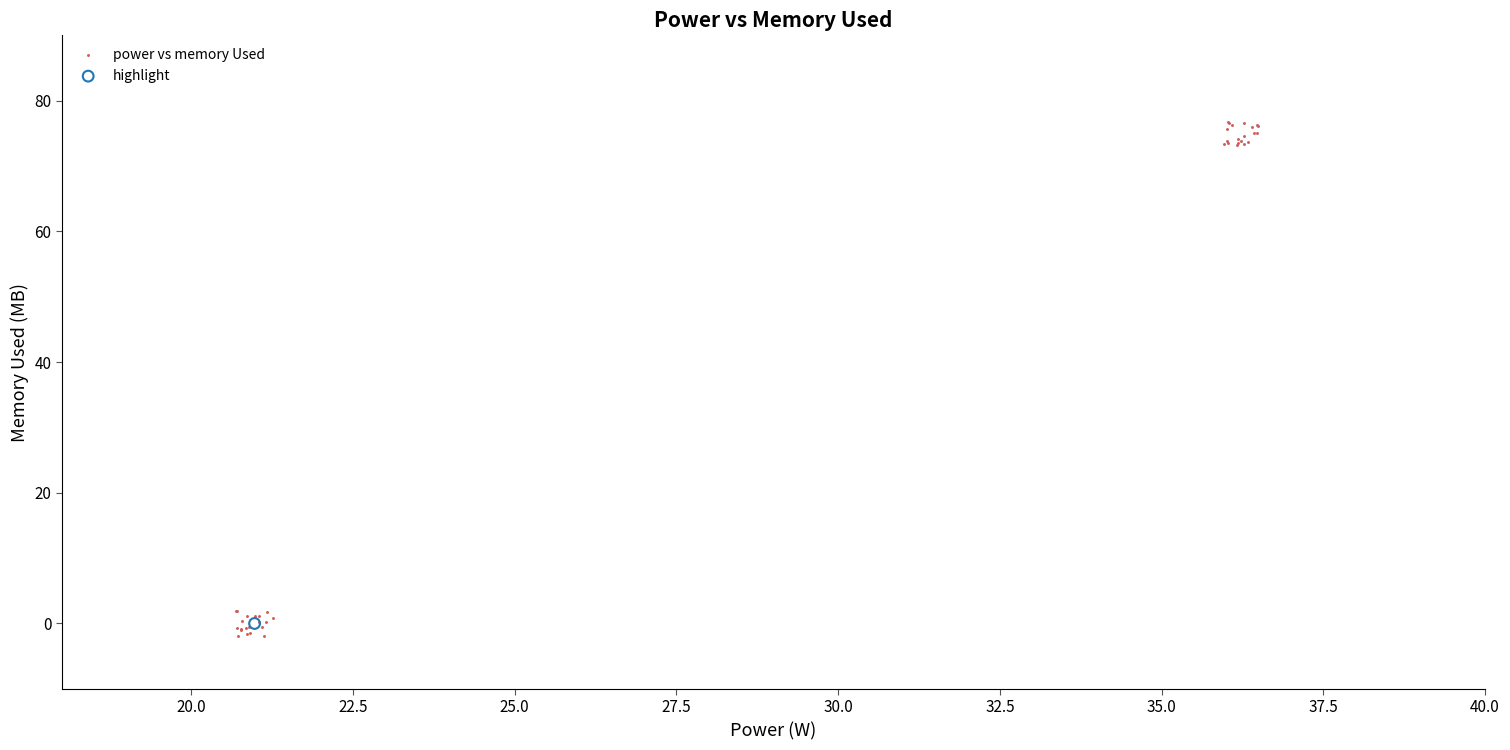

What are all the series names shown in the legend?

power vs memory Used, highlight